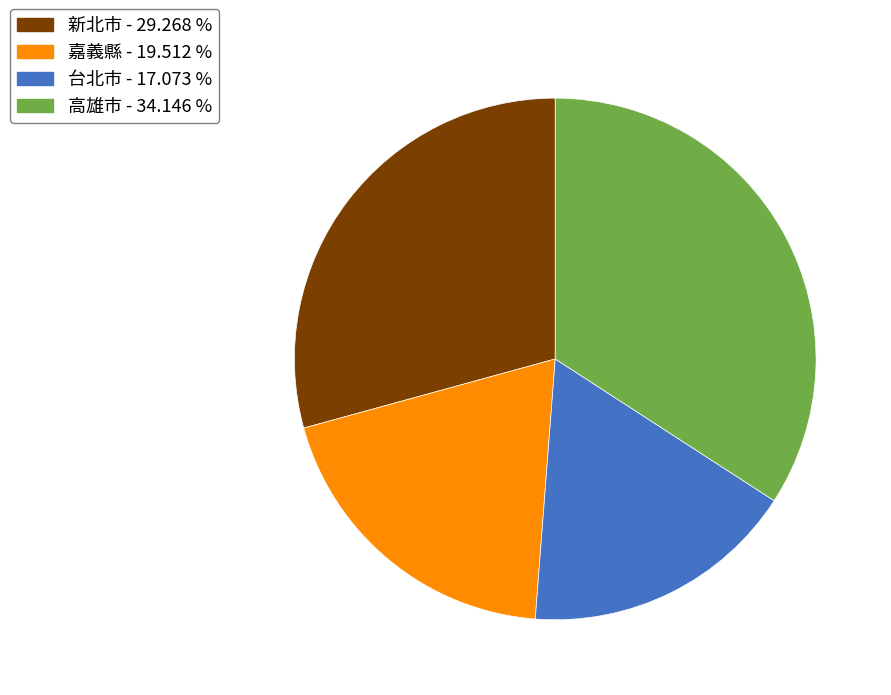

Is 嘉義縣 the majority of the pie?

No